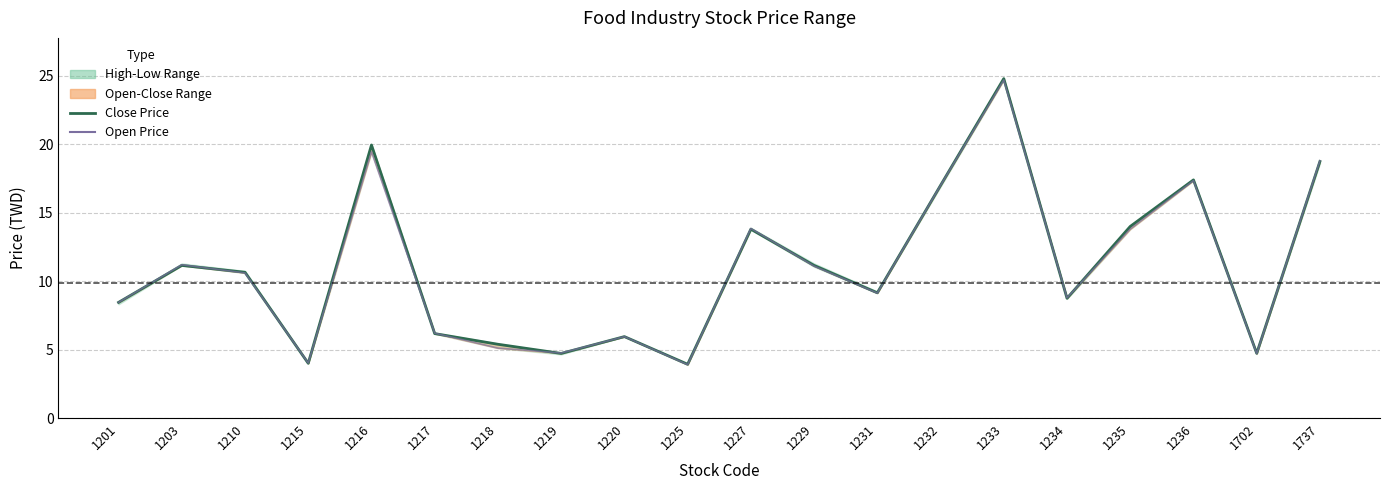

What value does the Open Price series have at 1234?

8.8